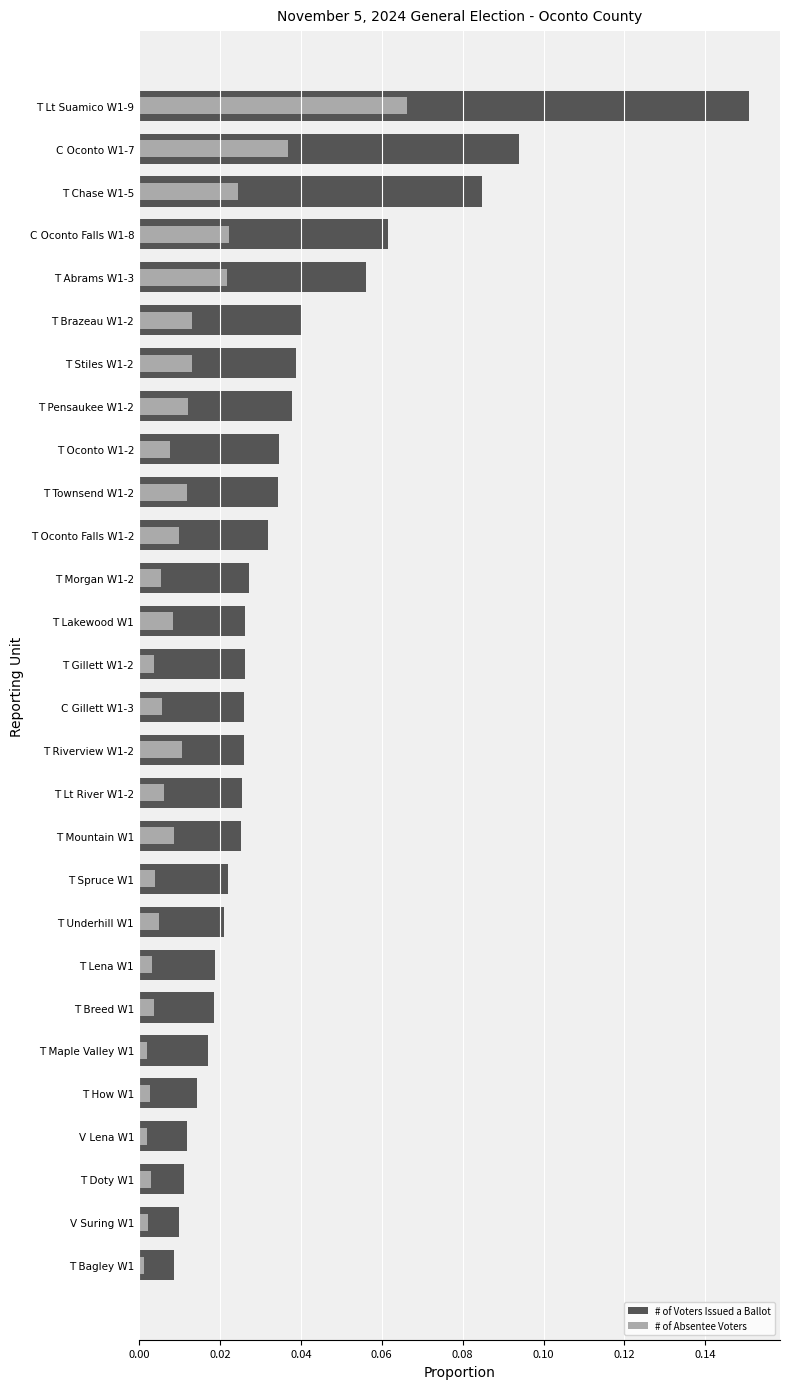

Reading right to left, what are all the values shown in this chart?

# of Voters Issued a Ballot: 0.2	0.1	0.1	0.1	0.1	0.0	0.0	0.0	0.0	0.0	0.0	0.0	0.0	0.0	0.0	0.0	0.0	0.0	0.0	0.0	0.0	0.0	0.0	0.0	0.0	0.0	0.0	0.0
# of Absentee Voters: 0.1	0.0	0.0	0.0	0.0	0.0	0.0	0.0	0.0	0.0	0.0	0.0	0.0	0.0	0.0	0.0	0.0	0.0	0.0	0.0	0.0	0.0	0.0	0.0	0.0	0.0	0.0	0.0